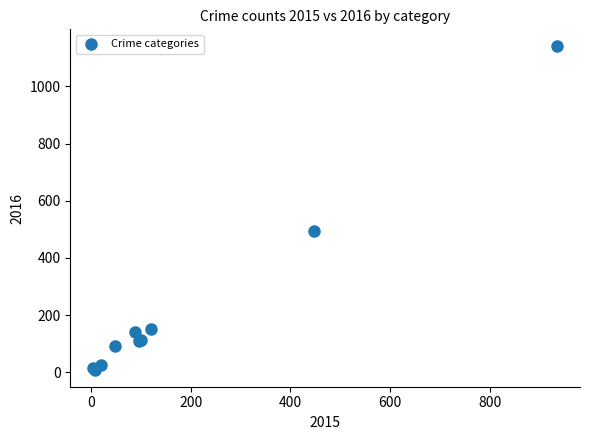

What Y value in the scatter plot is closest to 574?

495